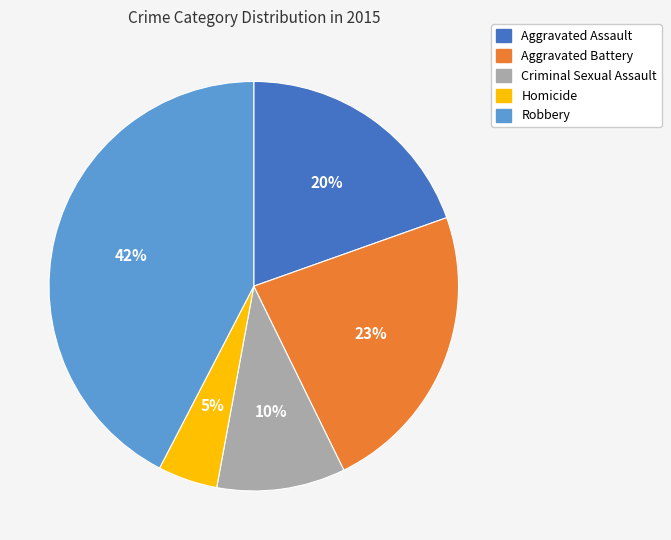

Rank the categories by value from lowest to highest.

Homicide, Criminal Sexual Assault, Aggravated Assault, Aggravated Battery, Robbery